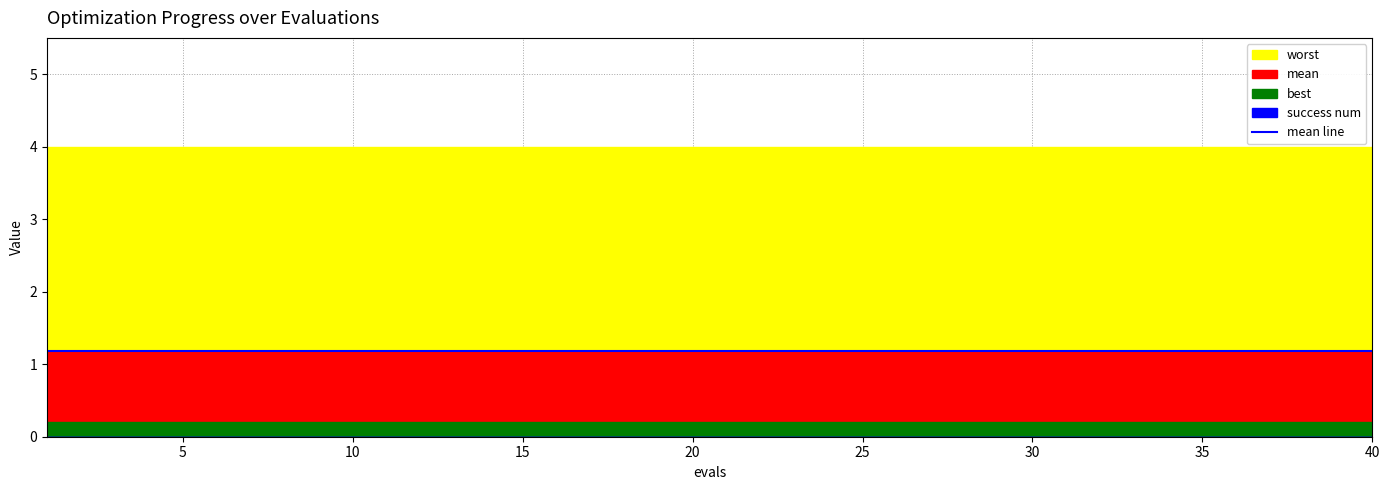

Does the chart have visible grid lines?

Yes